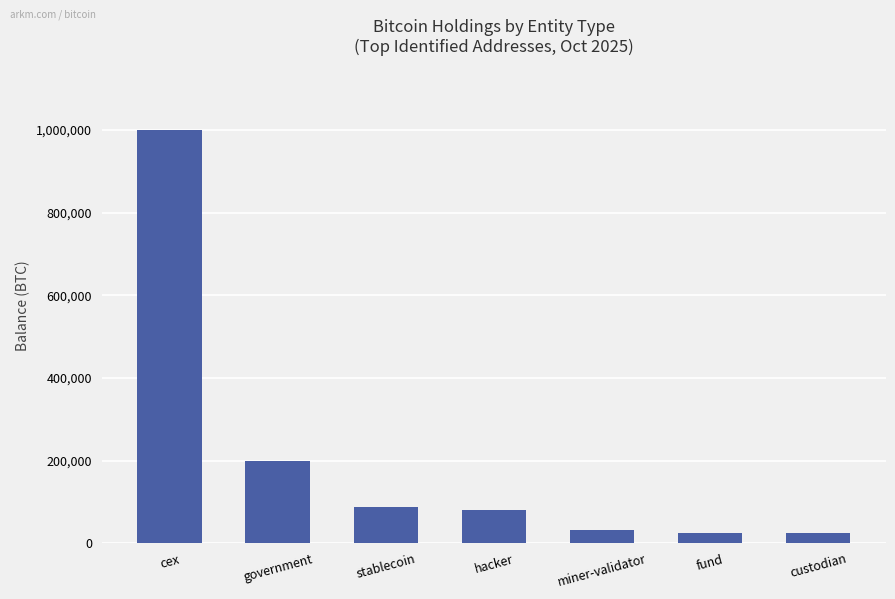

What is the label of the 7th bar from the left?

custodian